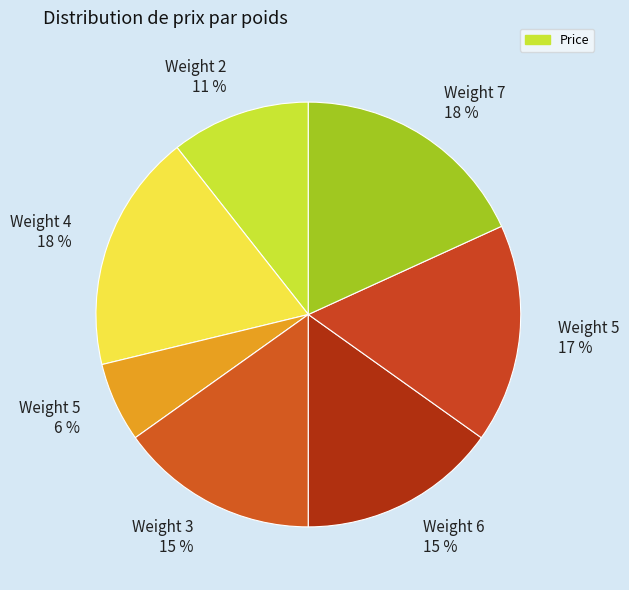

Approximately how many times larger is the value at Weight 5 17 % compared to Weight 7 18 %?

0.9